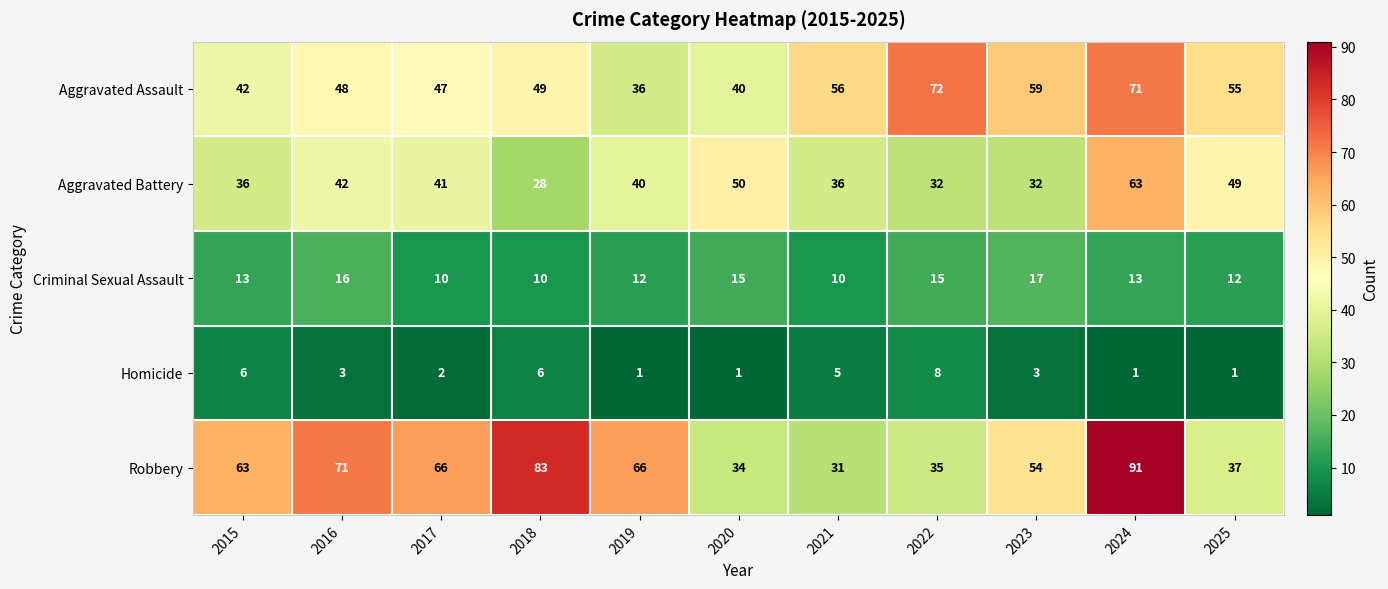

Which series has the largest range (max minus min)?

Robbery